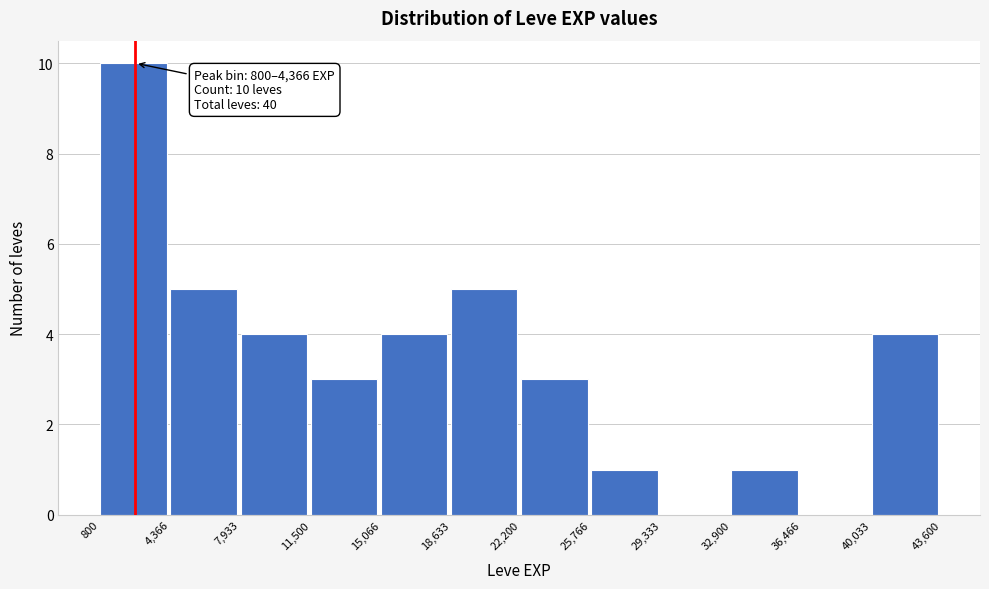

Which range on the x-axis has the tallest bar?

800 to 4,366